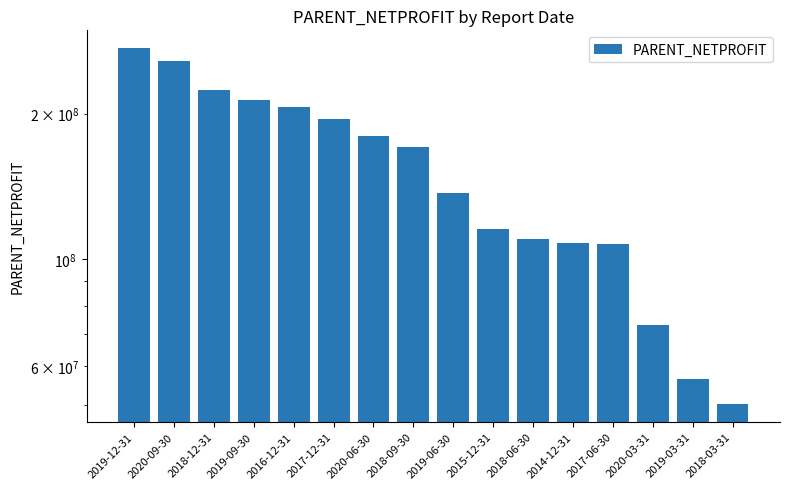

Reading right to left, extract all data points from this chart.

2018-03-31=50171272.8	2019-03-31=56448565.2	2020-03-31=73080413.0	2017-06-30=107464607.2	2014-12-31=108235384.3	2018-06-30=110170575.2	2015-12-31=115590425.5	2019-06-30=136988116.2	2018-09-30=170738163.8	2020-06-30=179486412.3	2017-12-31=194911146.2	2016-12-31=206576912.4	2019-09-30=213321314.9	2018-12-31=223840143.8	2020-09-30=257185689.9	2019-12-31=273197126.6